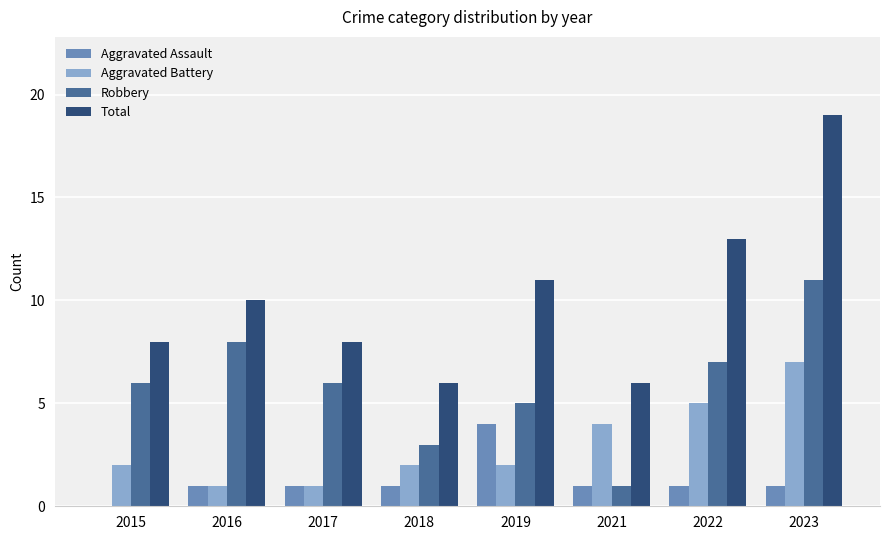

Reading left to right, what are all the values shown in this chart?

Aggravated Assault: 2015=0	2016=1	2017=1	2018=1	2019=4	2021=1	2022=1	2023=1
Aggravated Battery: 2015=2	2016=1	2017=1	2018=2	2019=2	2021=4	2022=5	2023=7
Robbery: 2015=6	2016=8	2017=6	2018=3	2019=5	2021=1	2022=7	2023=11
Total: 2015=8	2016=10	2017=8	2018=6	2019=11	2021=6	2022=13	2023=19